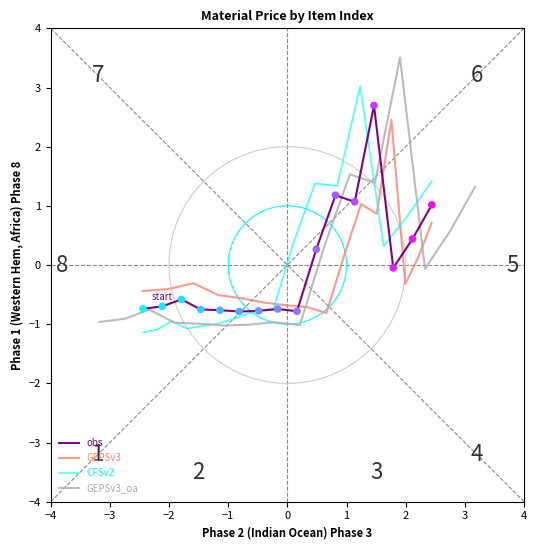

Which series reaches the minimum Y coordinate?

CFSv2